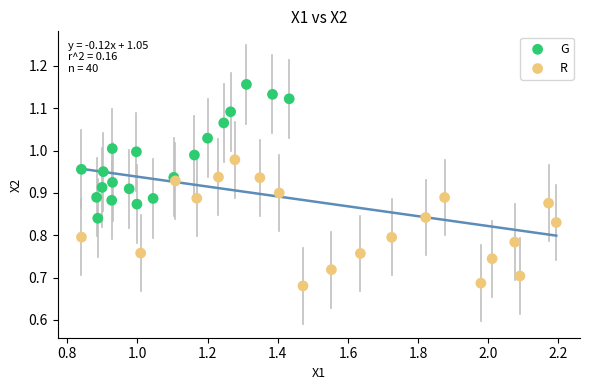

Which series reaches the minimum Y coordinate?

R